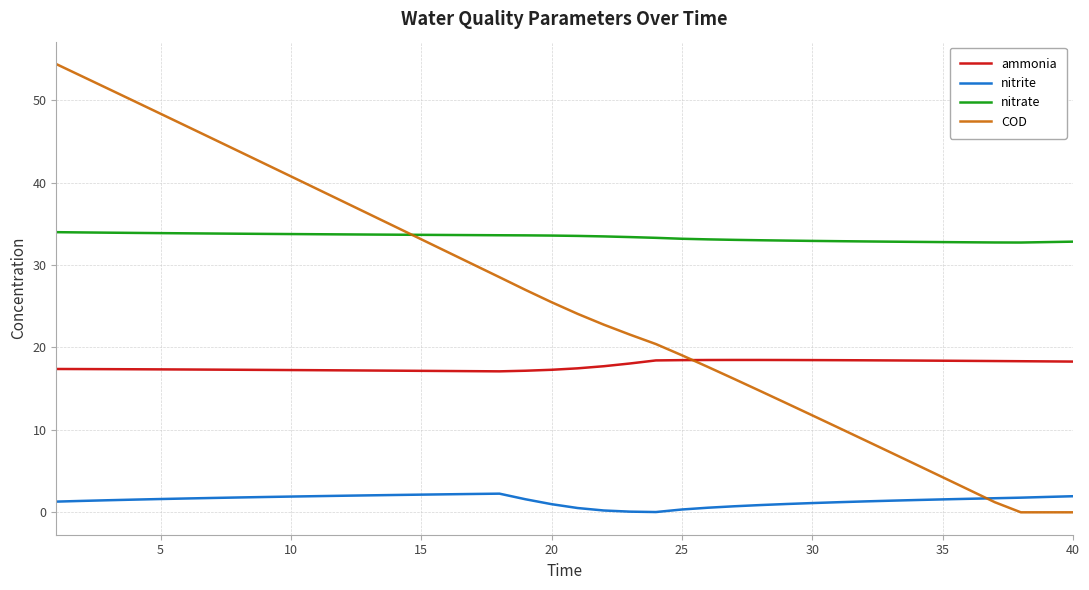

True or false: ammonia and nitrate cross at least once.

False